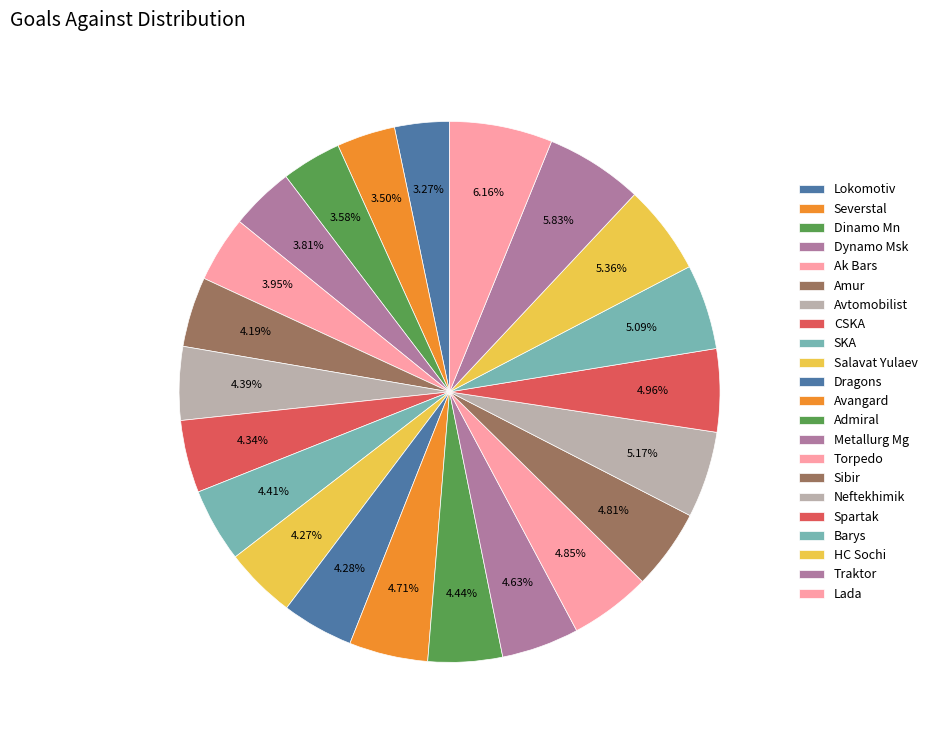

Count the number of slices in the pie.

22